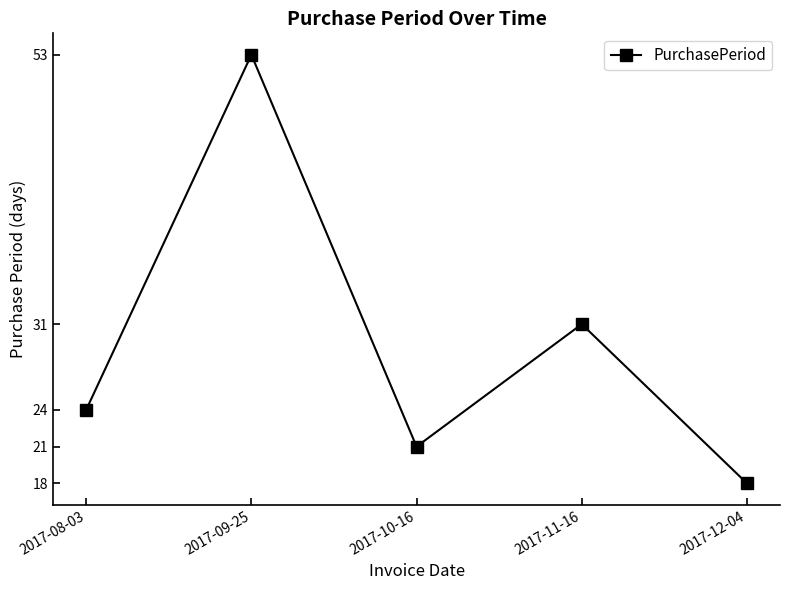

What is the label of the 5th point from the left?

2017-12-04